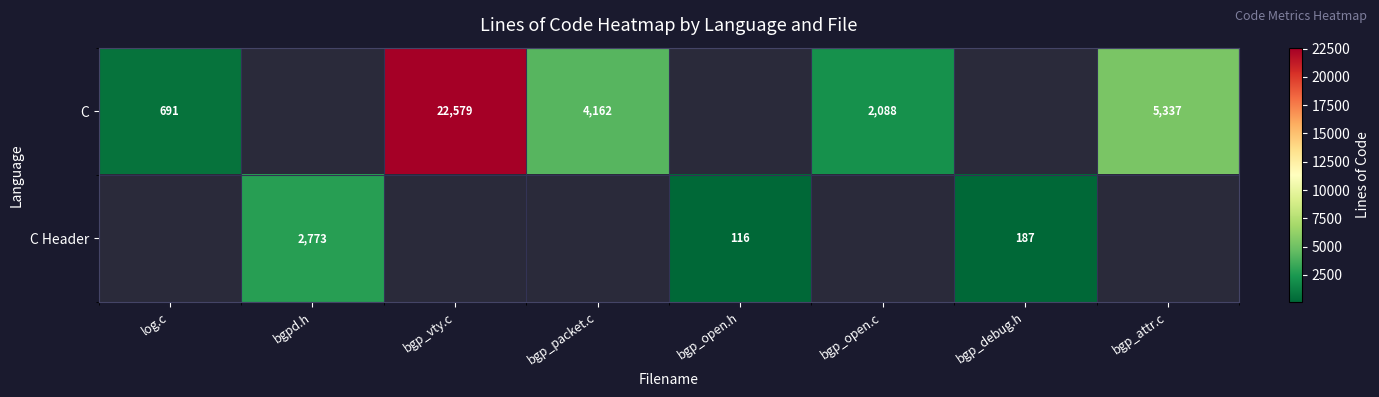

The value of C at bgp_packet.c is 867. True or false?

False